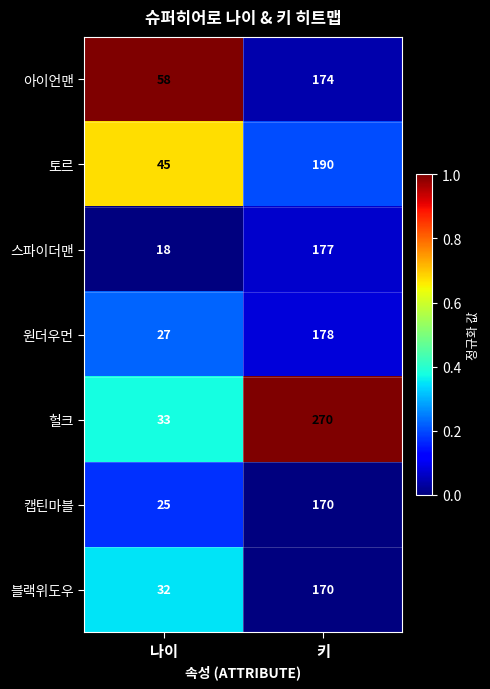

The 스파이더맨 series shows 9 at 나이. True or false?

False